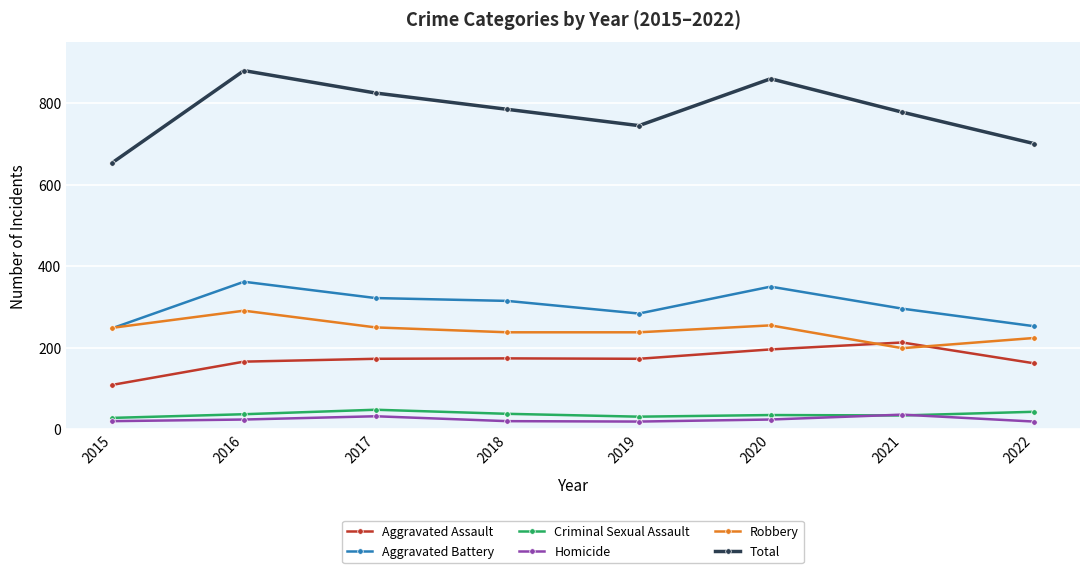

True or false: Aggravated Assault has a value of 264 at 2017.

False